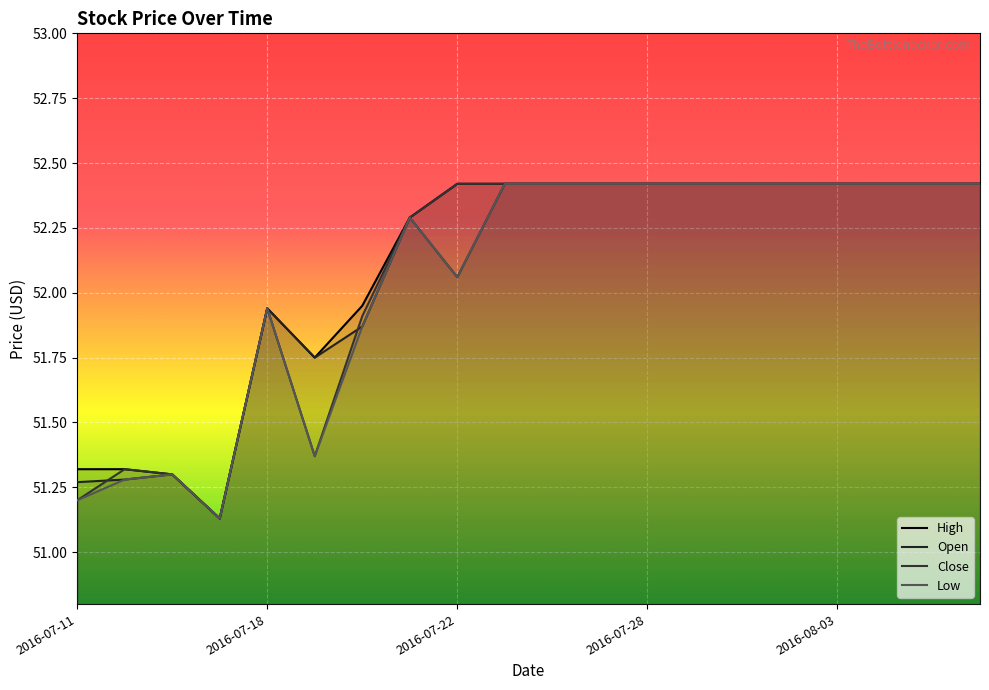

Which category has the highest value across all series?

2016-07-22